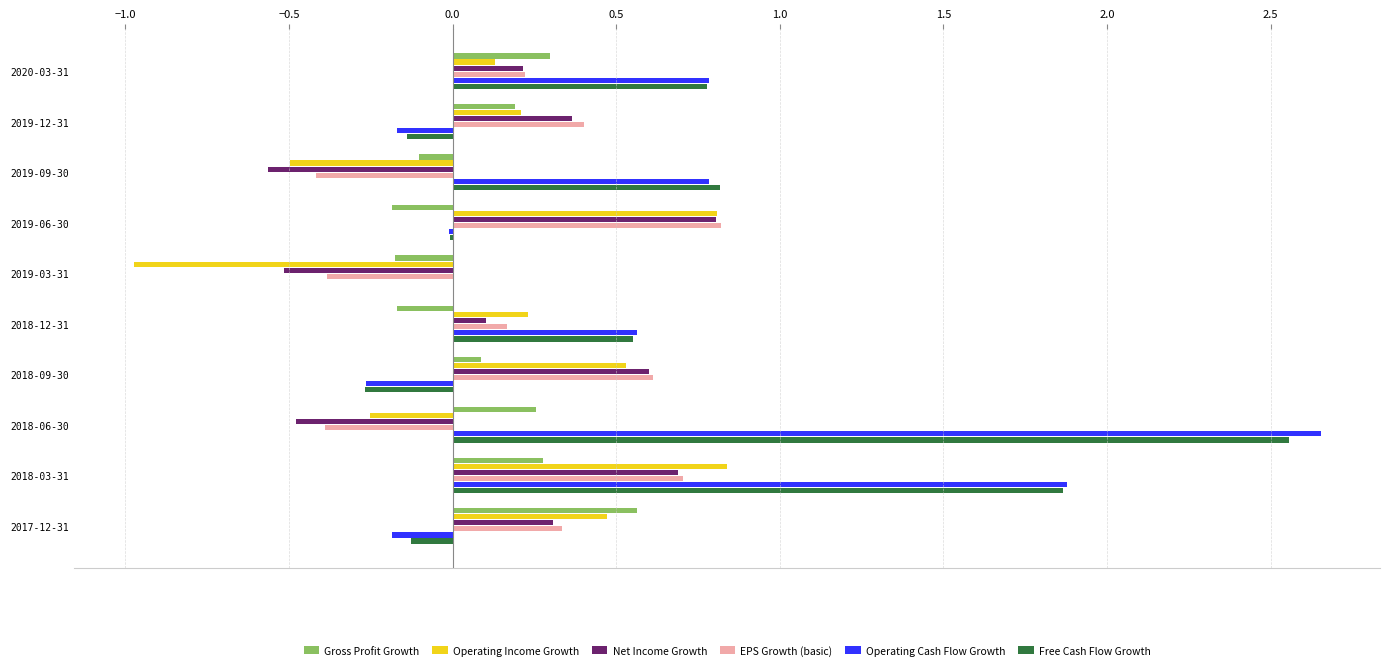

Which series changed the most between 2019-03-31 and 2018-06-30?

Operating Cash Flow Growth